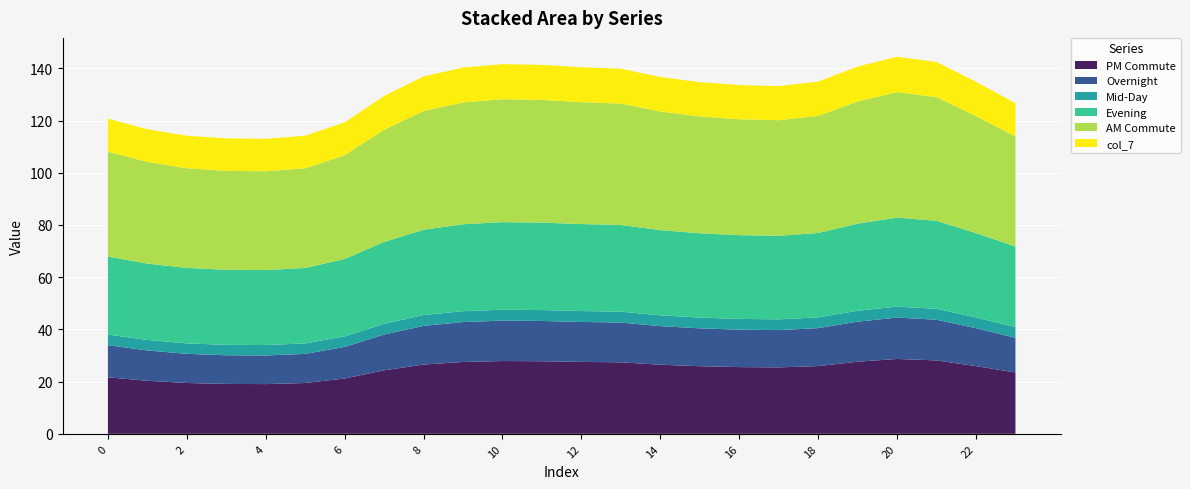

Reading left to right, extract all data points from this chart.

col_1: 21.7	20.3	19.5	19.1	19.0	19.5	21.2	24.3	26.5	27.5	27.9	27.8	27.5	27.4	26.5	25.9	25.6	25.4	26.0	27.6	28.7	28.1	25.9	23.5
col_2: 12.3	11.6	11.2	11.0	11.0	11.2	12.1	13.7	14.8	15.3	15.5	15.4	15.3	15.2	14.8	14.5	14.3	14.3	14.5	15.3	15.9	15.6	14.5	13.3
col_3: 4.0	4.0	4.0	4.0	4.0	4.0	4.0	4.1	4.1	4.2	4.2	4.2	4.2	4.2	4.1	4.1	4.1	4.1	4.1	4.2	4.2	4.2	4.1	4.1
col_5: 29.9	29.3	28.9	28.8	28.7	28.9	29.7	31.3	32.7	33.3	33.5	33.5	33.3	33.2	32.6	32.3	32.1	32.0	32.3	33.4	34.1	33.7	32.3	30.9
col_6: 40.2	38.9	38.2	37.9	37.8	38.2	39.8	43.0	45.5	46.7	47.1	47.0	46.7	46.5	45.4	44.8	44.4	44.3	44.8	46.8	48.1	47.4	44.8	42.1
col_7: 12.6	12.5	12.5	12.5	12.4	12.5	12.6	12.9	13.2	13.4	13.4	13.4	13.4	13.4	13.2	13.1	13.1	13.1	13.1	13.4	13.6	13.5	13.1	12.8